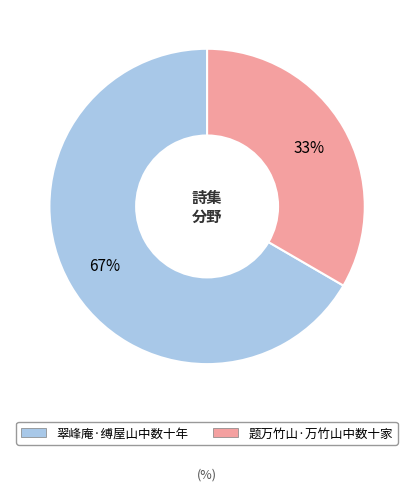

What is the ratio of the value at 题万竹山·万竹山中数十家 to the value at 翠峰庵·缚屋山中数十年?

0.5